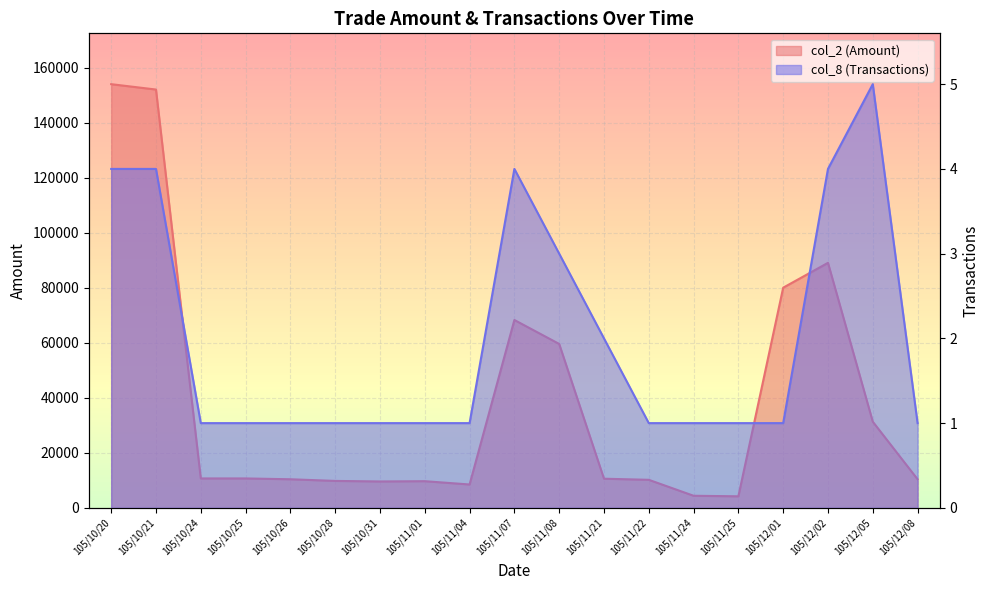

True or false: col_8 (Transactions) has a value of 2 at 105/10/26.

False